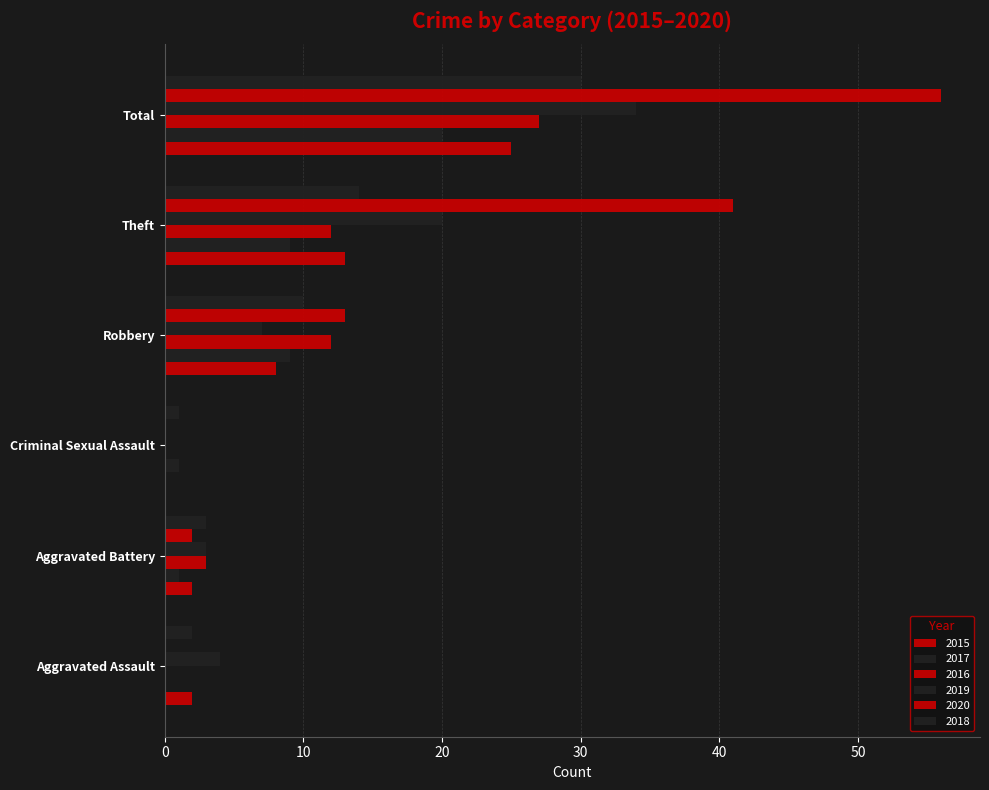

At Criminal Sexual Assault, list the series in order from smallest to largest.

2015, 2016, 2019, 2020, 2017, 2018